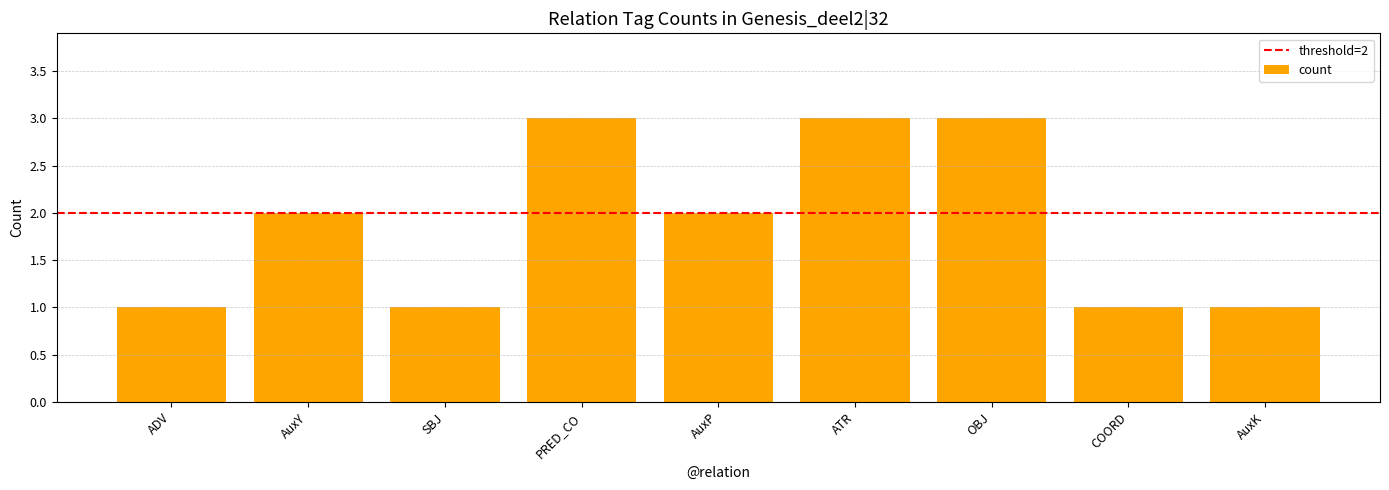

How many data points does each series have?

9